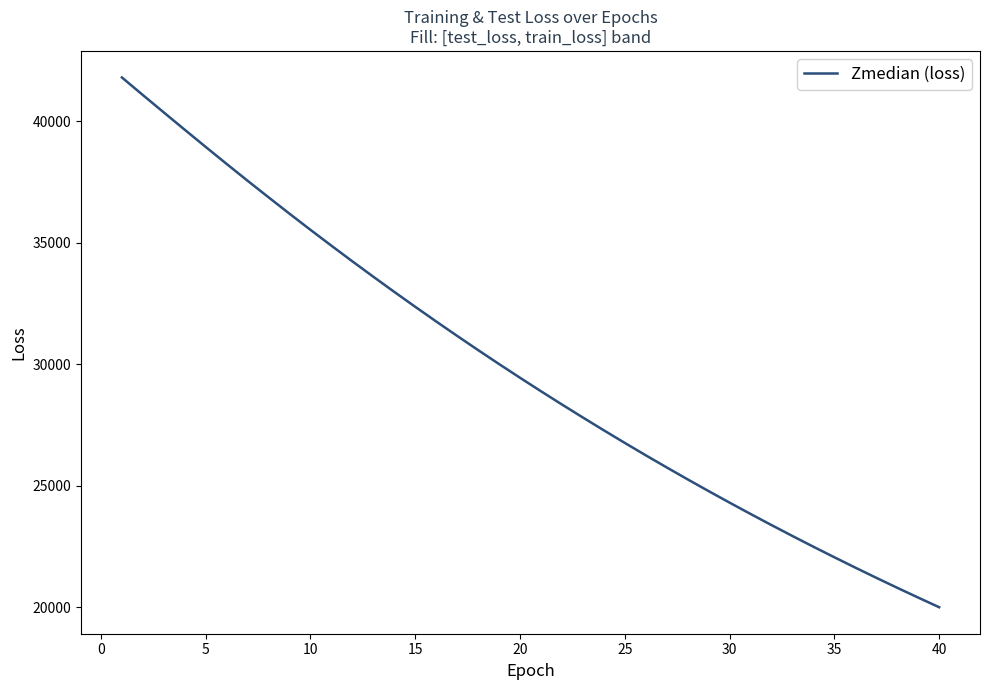

Does the chart have visible grid lines?

No